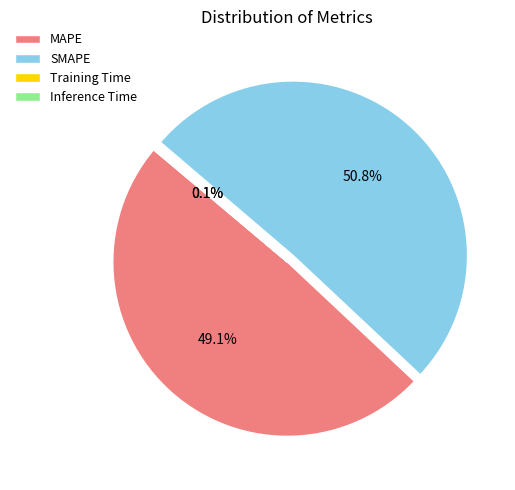

Is MAPE the majority of the pie?

No